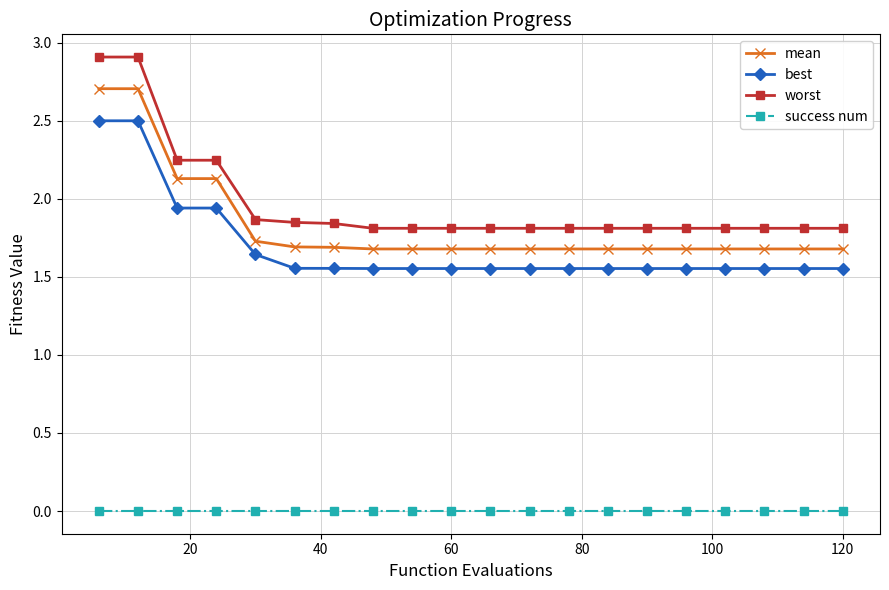

How many worst values are between 1 and 2?

16